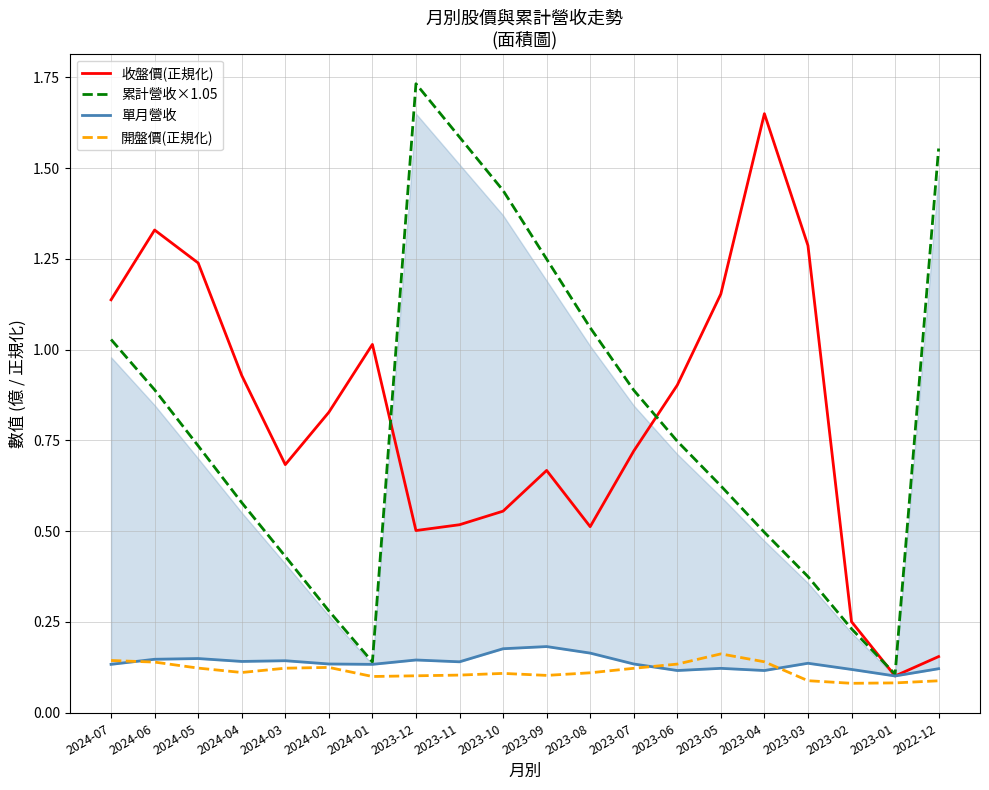

Is it true that 收盤價(正規化) equals 1.0 at 2024-01?

True